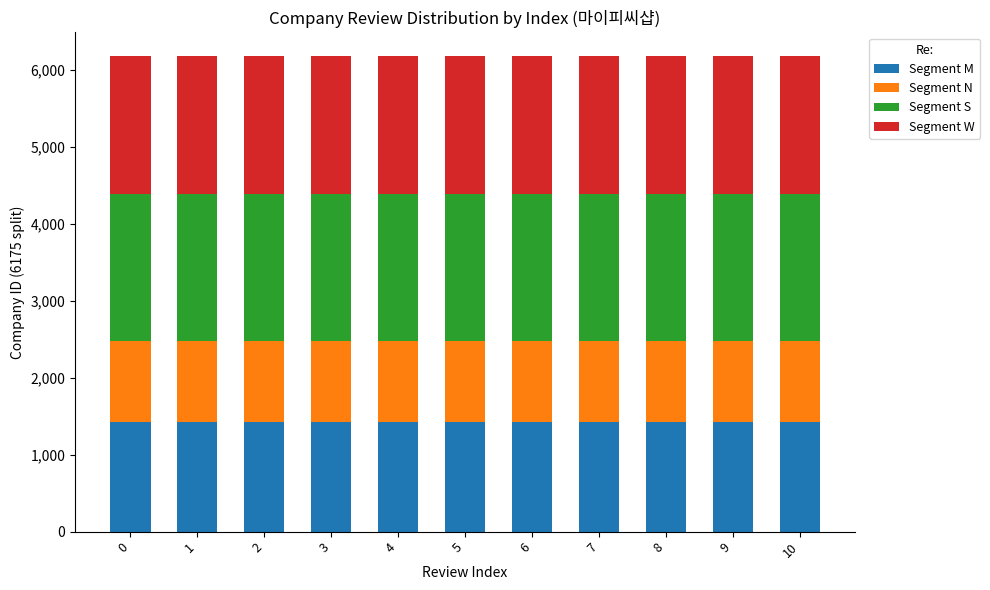

What is the average value of the Segment M series?

1420